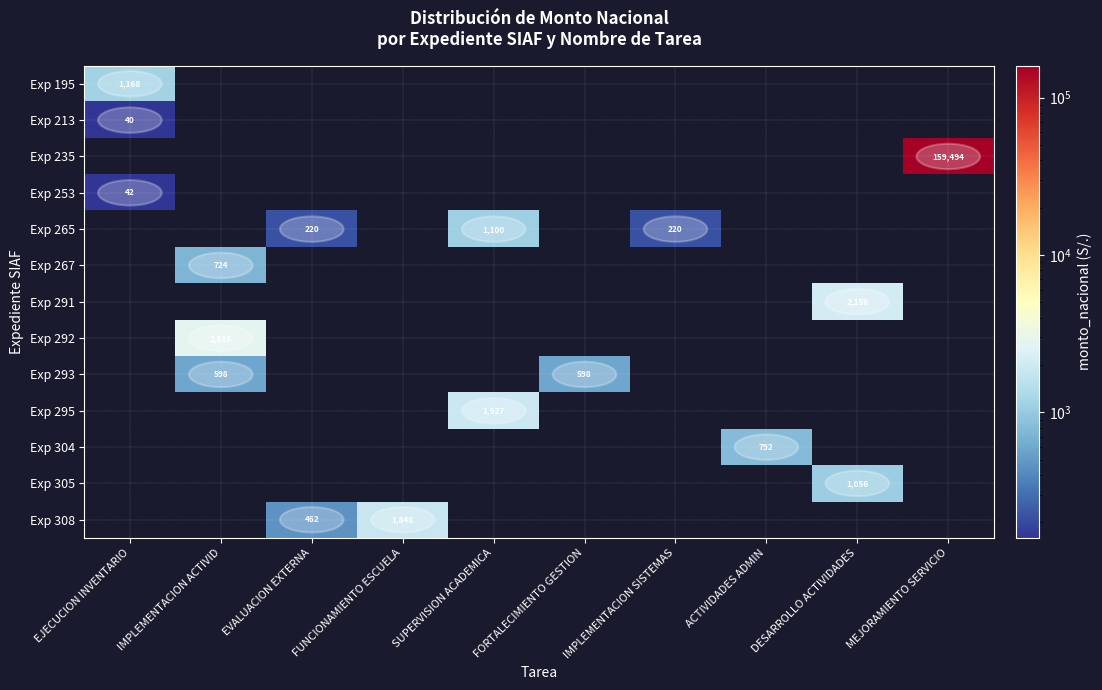

At how many categories does at least one series exceed 69704?

1